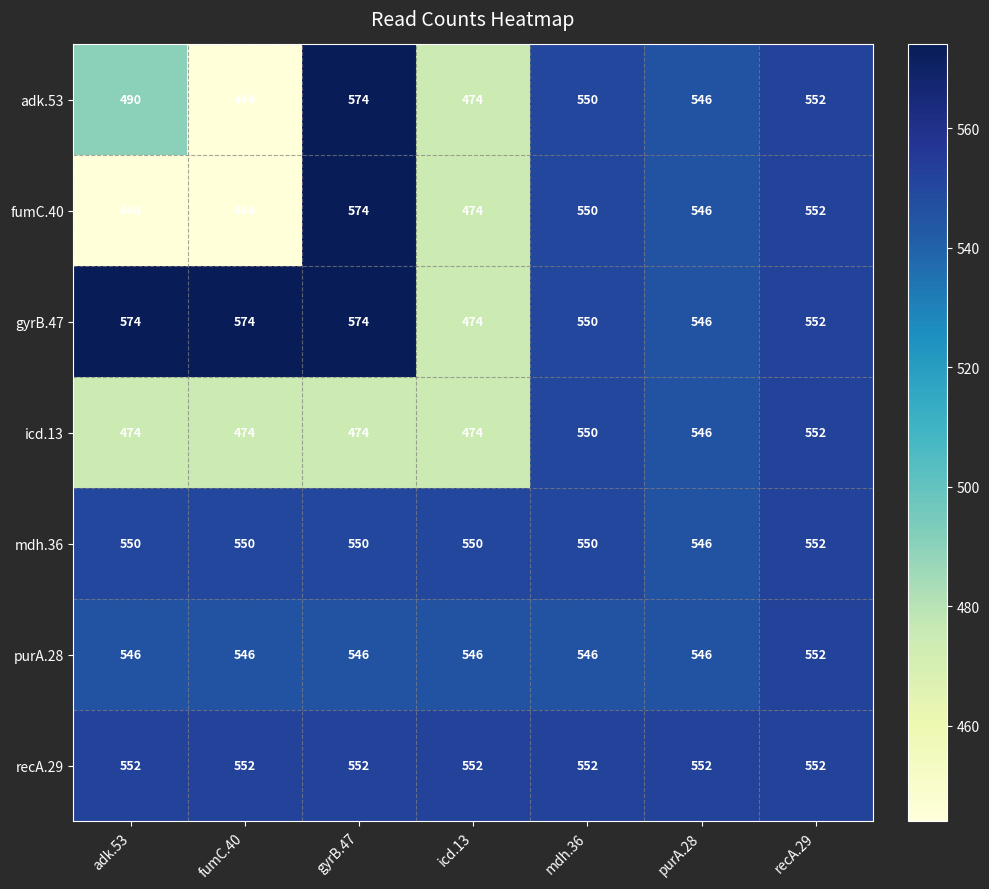

What is the difference between the purA.28 values at purA.28 and recA.29?

6